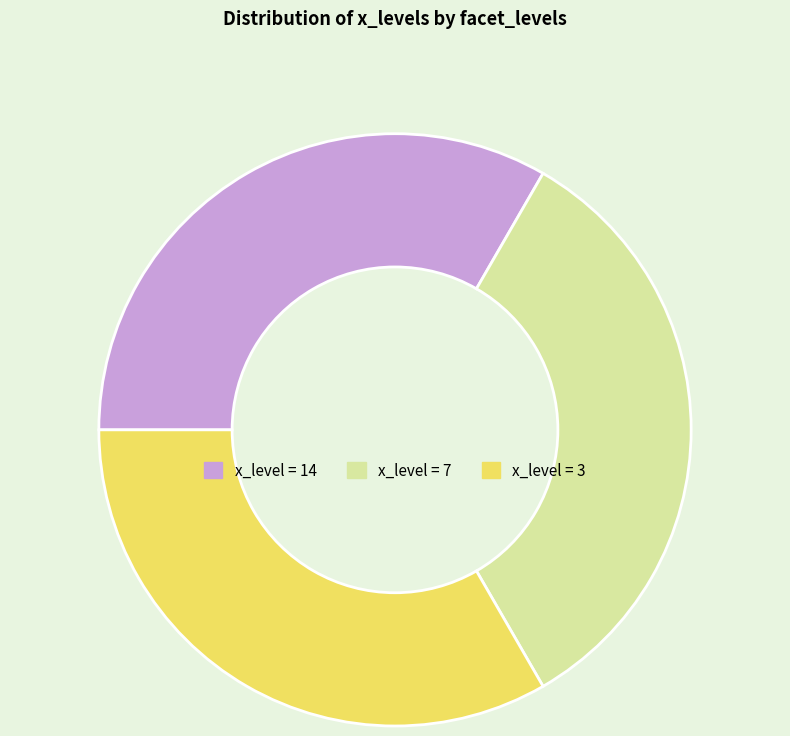

Is there a majority slice in this chart?

No